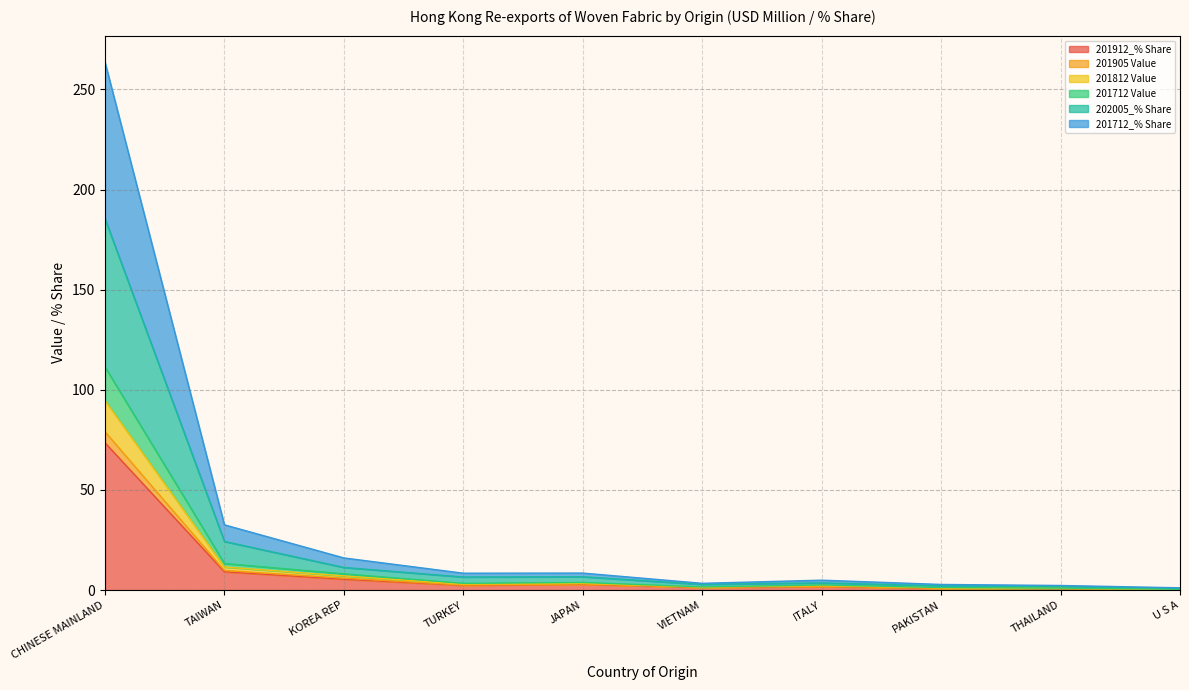

True or false: 201712_% Share and 201912_% Share cross at least once.

False